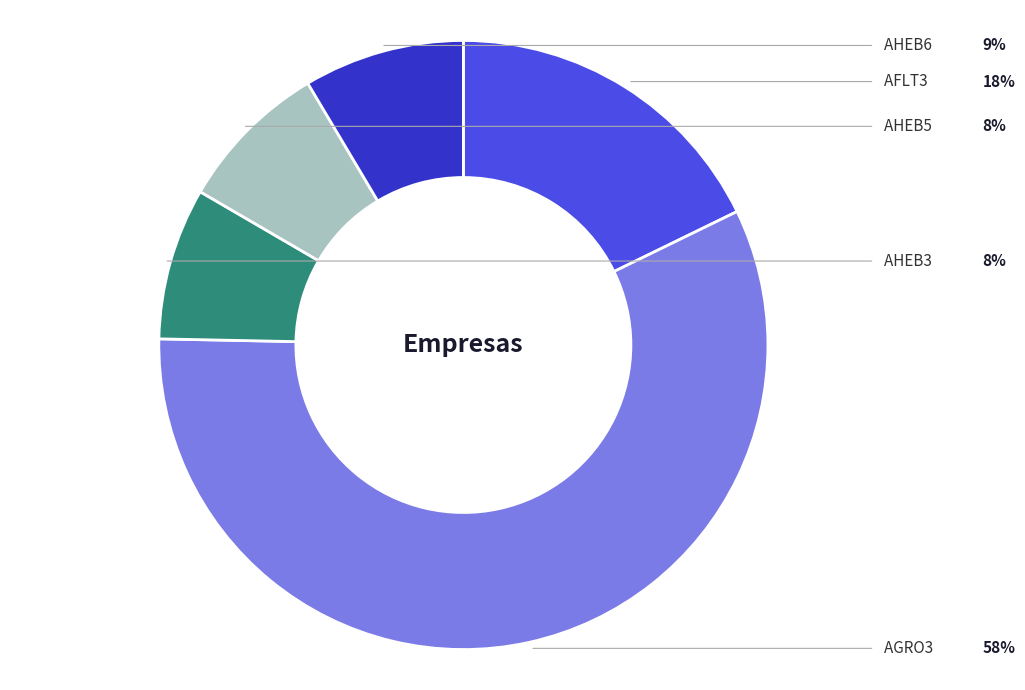

Is there any slice that represents more than half of the pie?

Yes